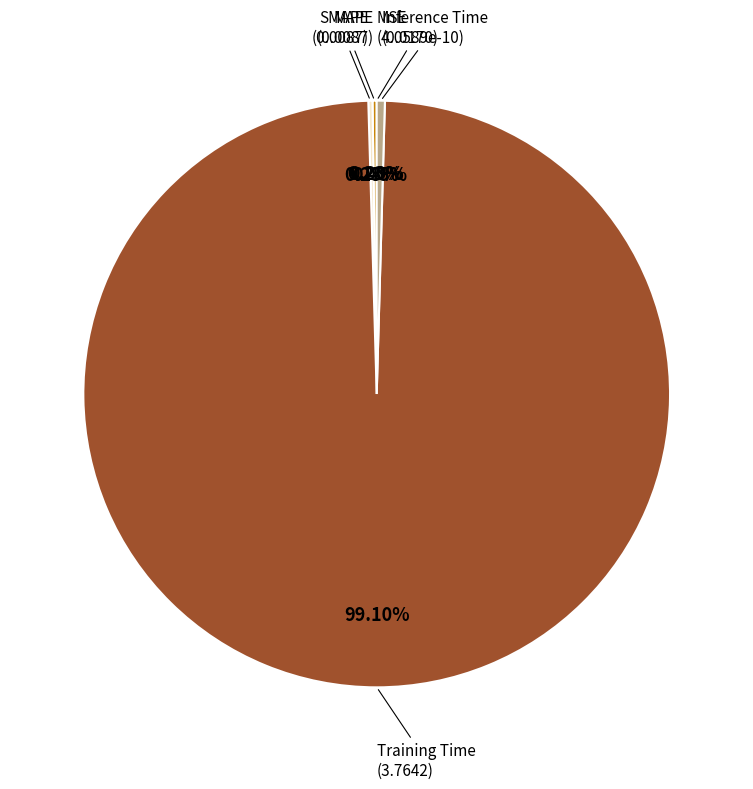

How many segments does this pie chart have?

5